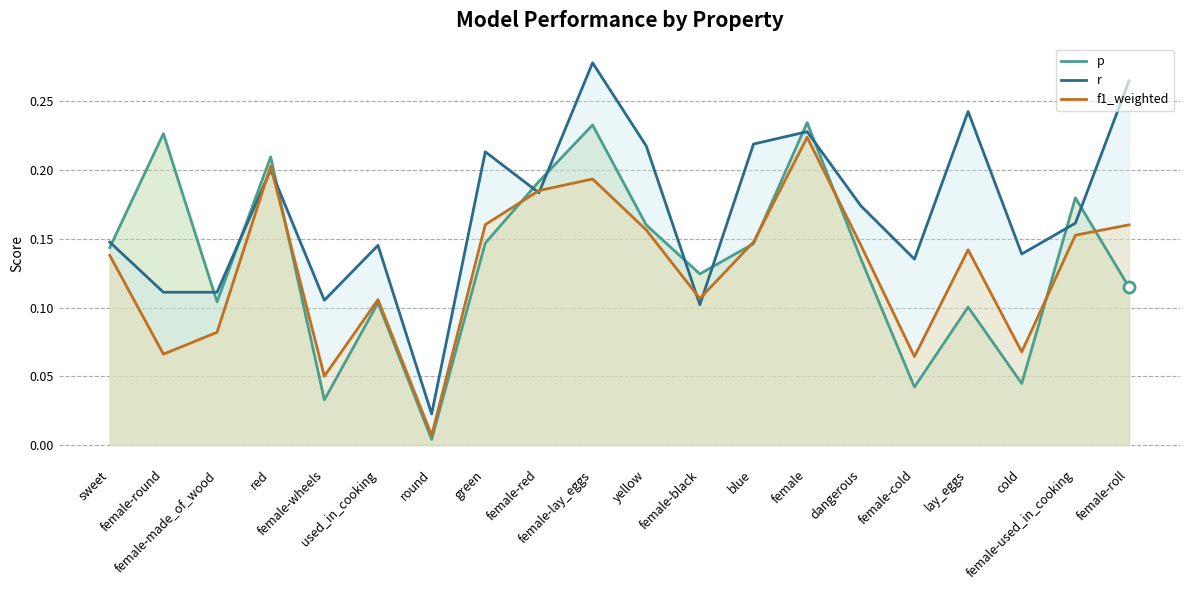

What is the difference between the p values at female-lay_eggs and female-black?

0.1